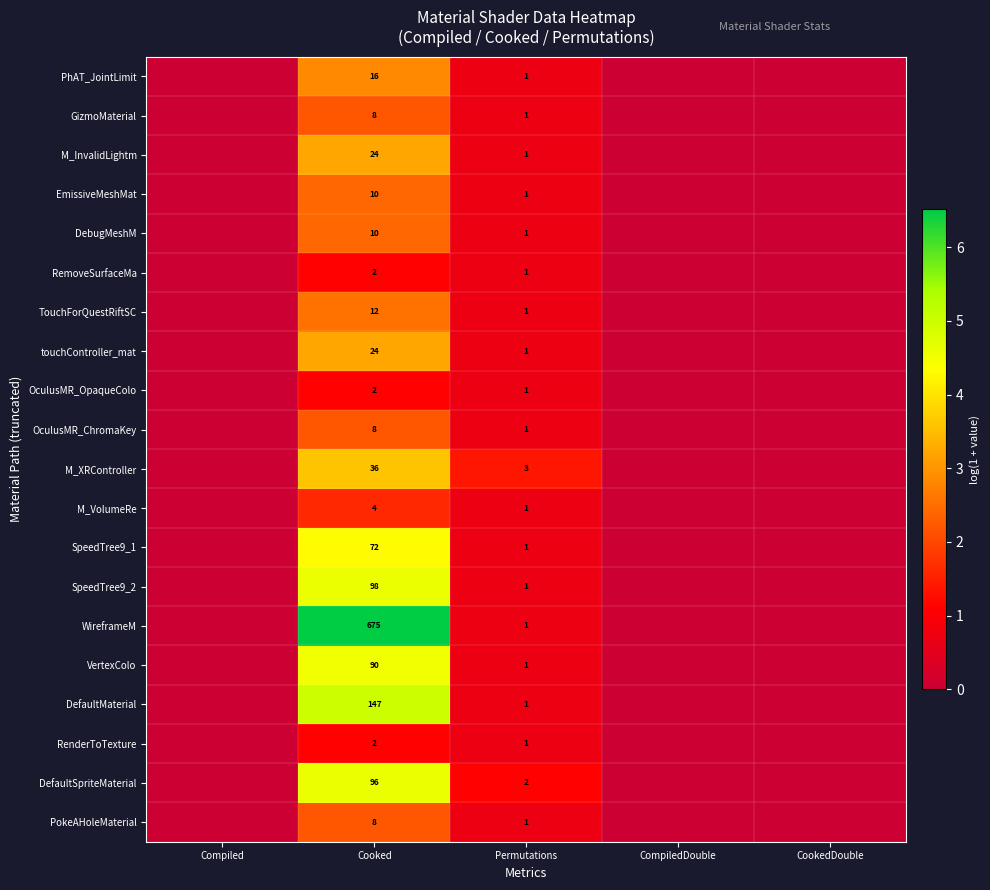

The SpeedTree9_2 series shows 1 at Permutations. True or false?

True